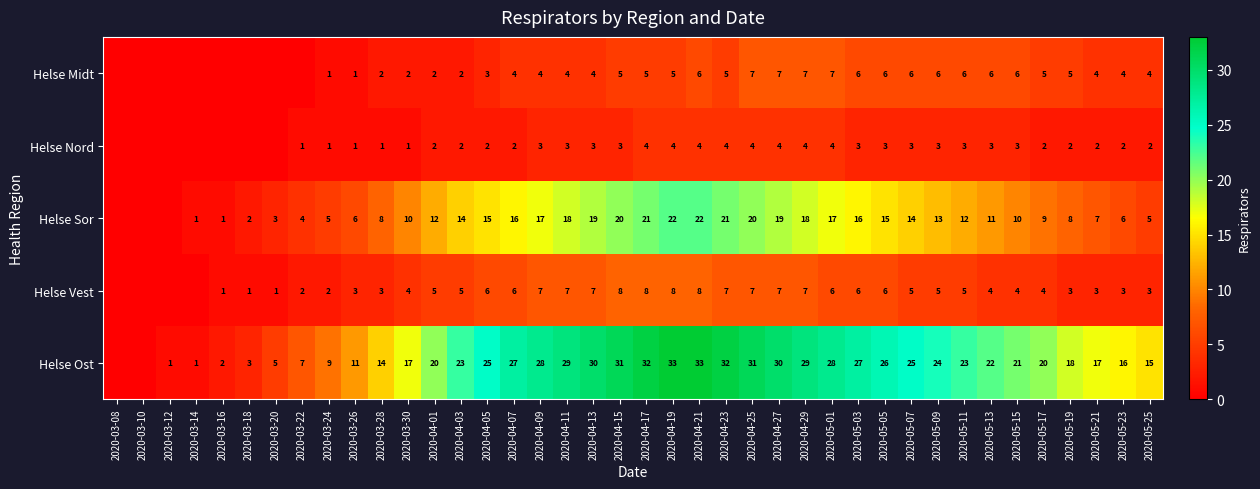

What is the difference between the Helse Sor values at 2020-04-19 and 2020-05-13?

11